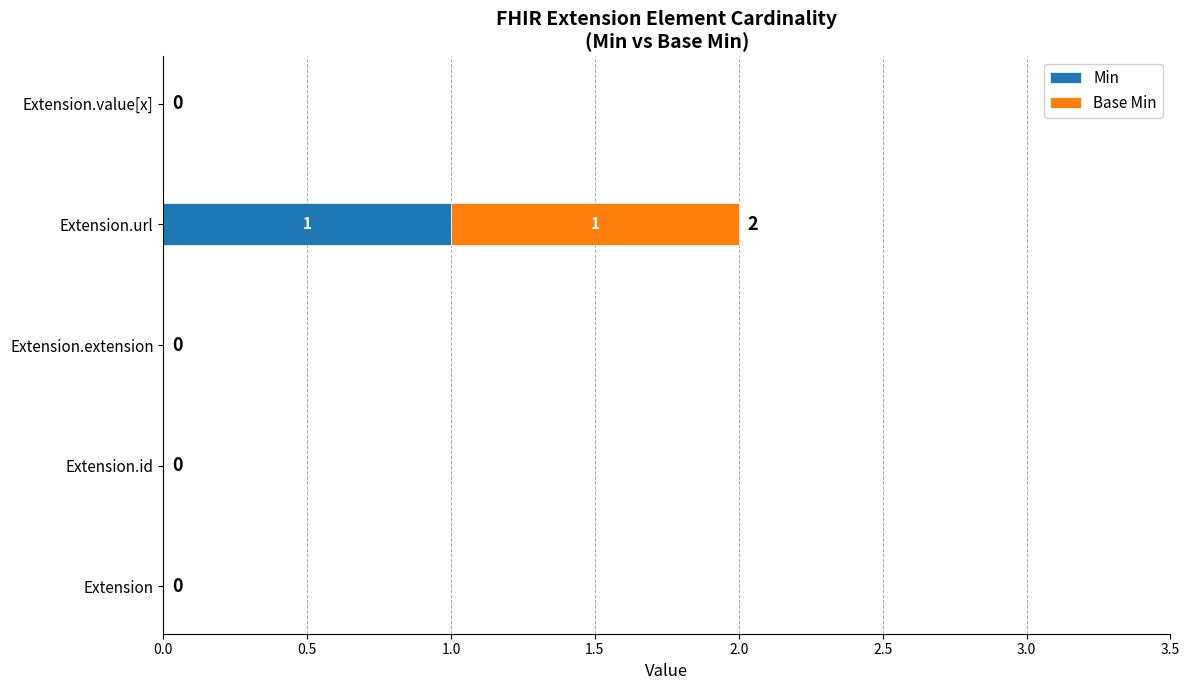

The value of Min at Extension.extension is 0. True or false?

True